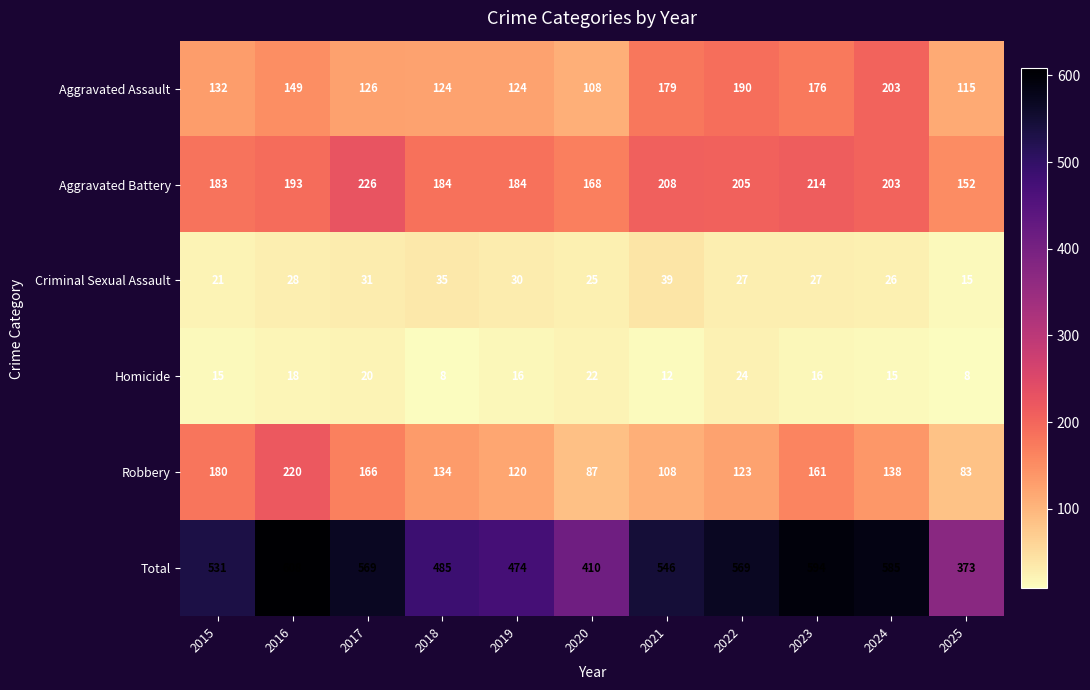

At how many categories does at least one series exceed 451?

9